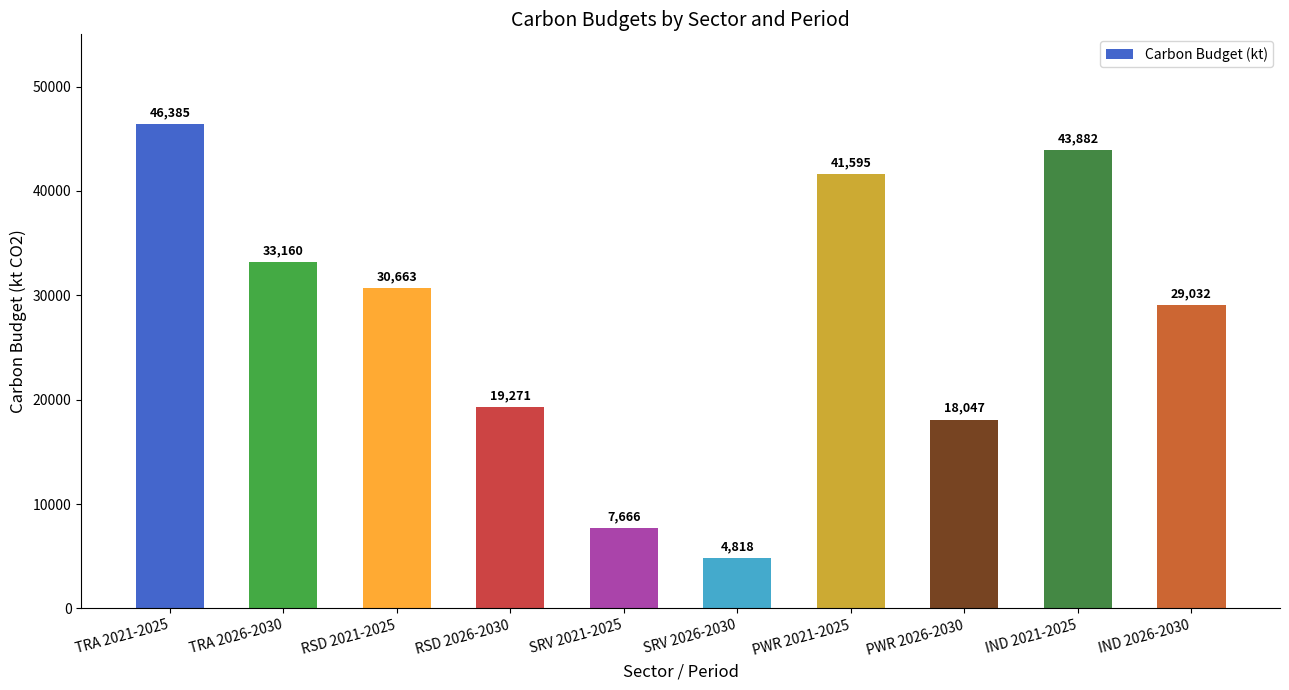

What is the sum of all values?

274517.6